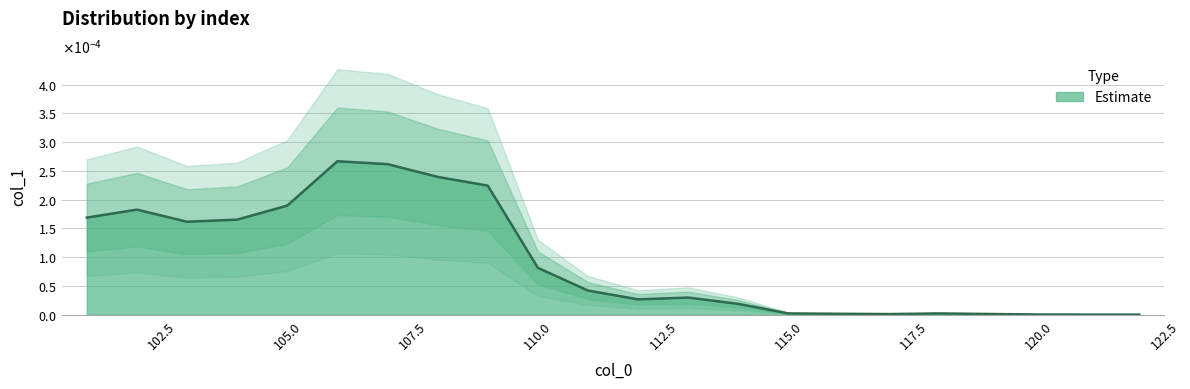

The value at 111 is 0.0. True or false?

False